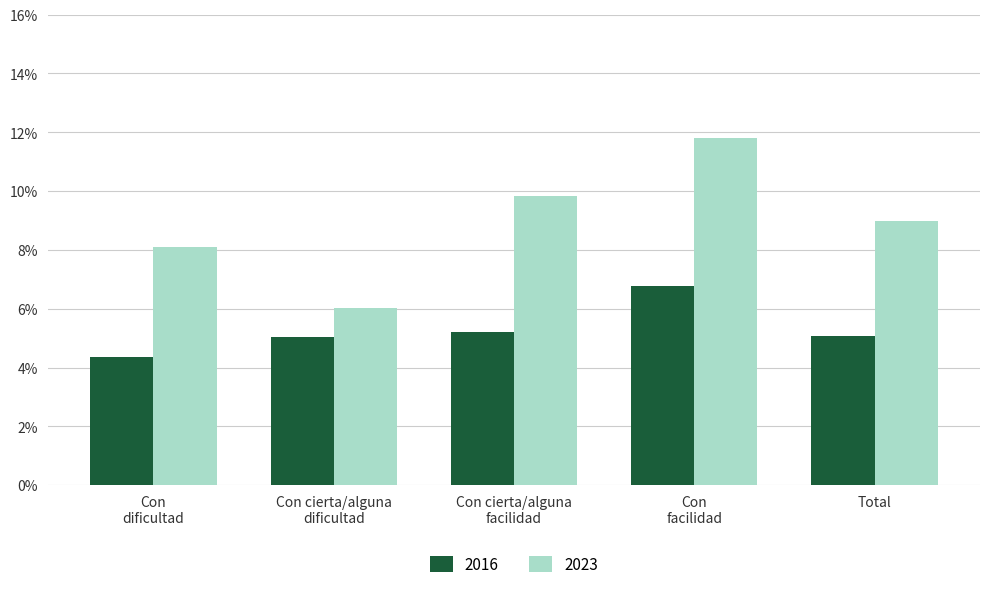

What is the label of the 3rd bar from the right?

Con cierta/alguna
facilidad